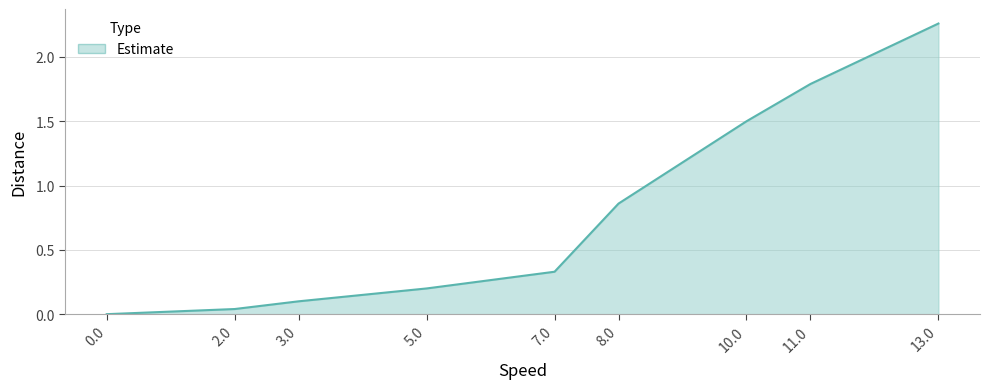

Where is the data nearest to the value 1?

8.0